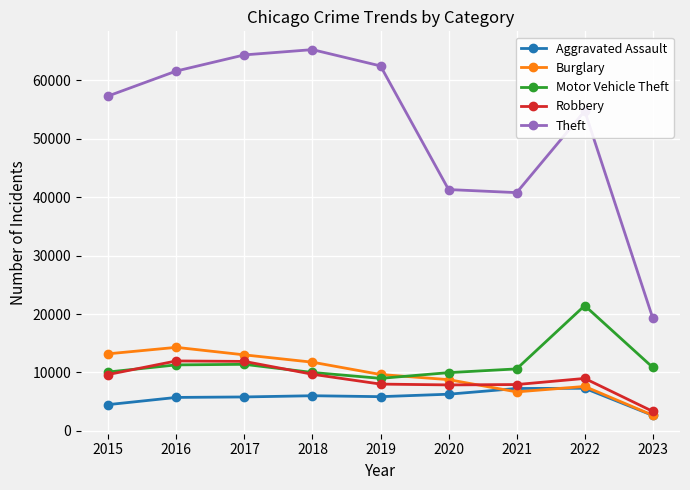

The value of Burglary at 2016 is 22655. True or false?

False